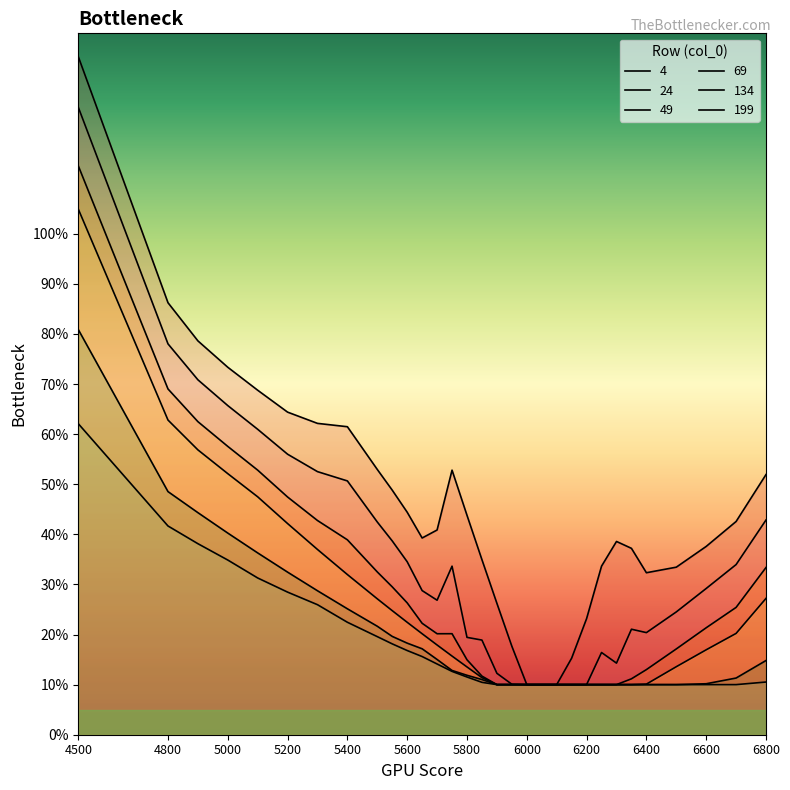

True or false: 24 has a value of 0.5 at 5300.

True